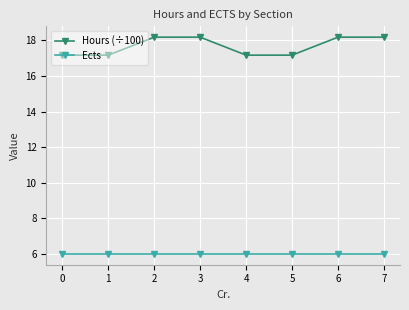

Is the value of Ects at 7 greater than the value of Hours (÷100) at 6?

No